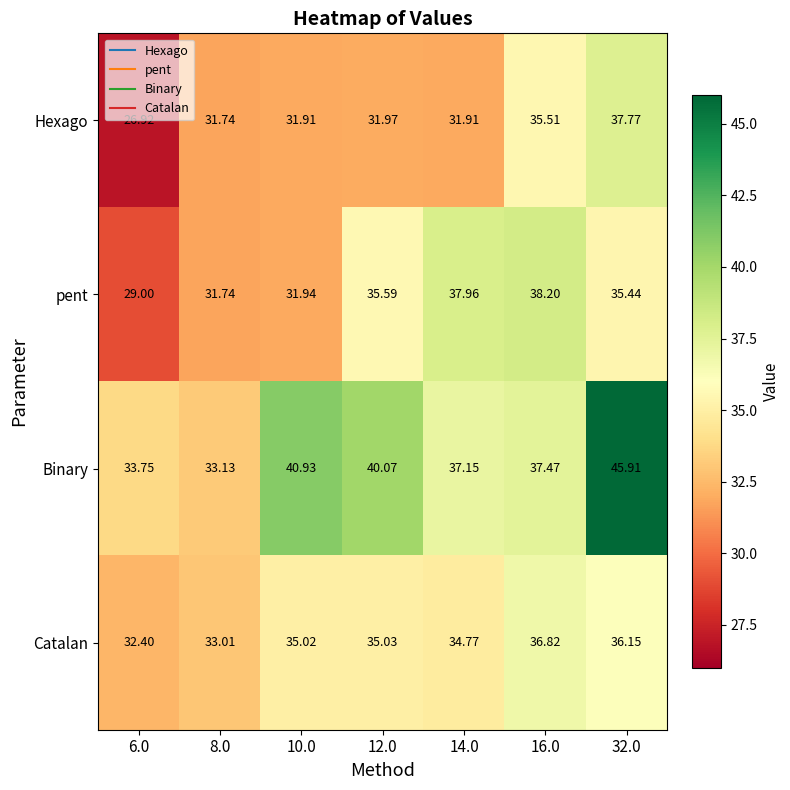

Rank the series by their maximum value, from highest to lowest.

Binary, pent, Hexago, Catalan